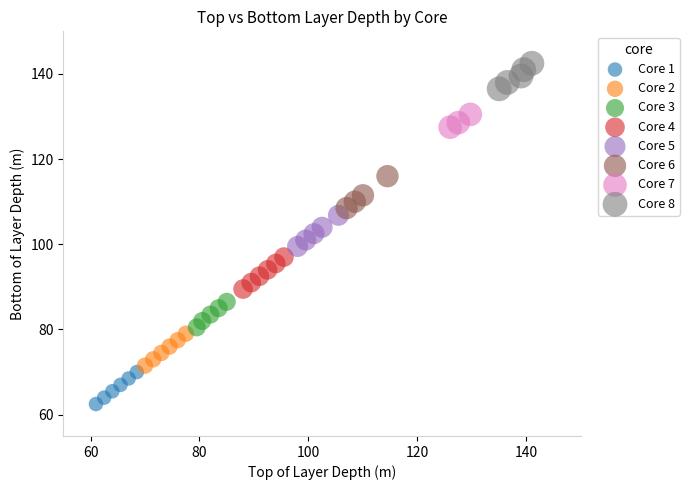

Which series contains the highest Y value?

Core 8